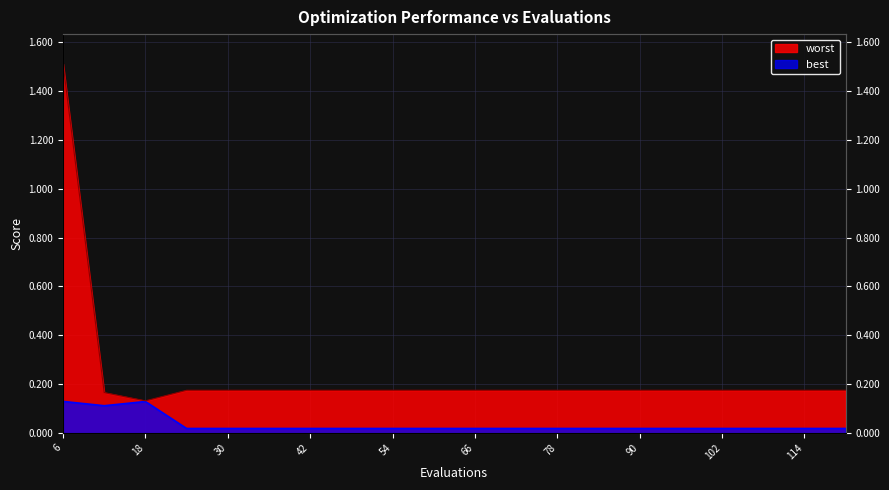

Which series has the largest total across all categories?

worst